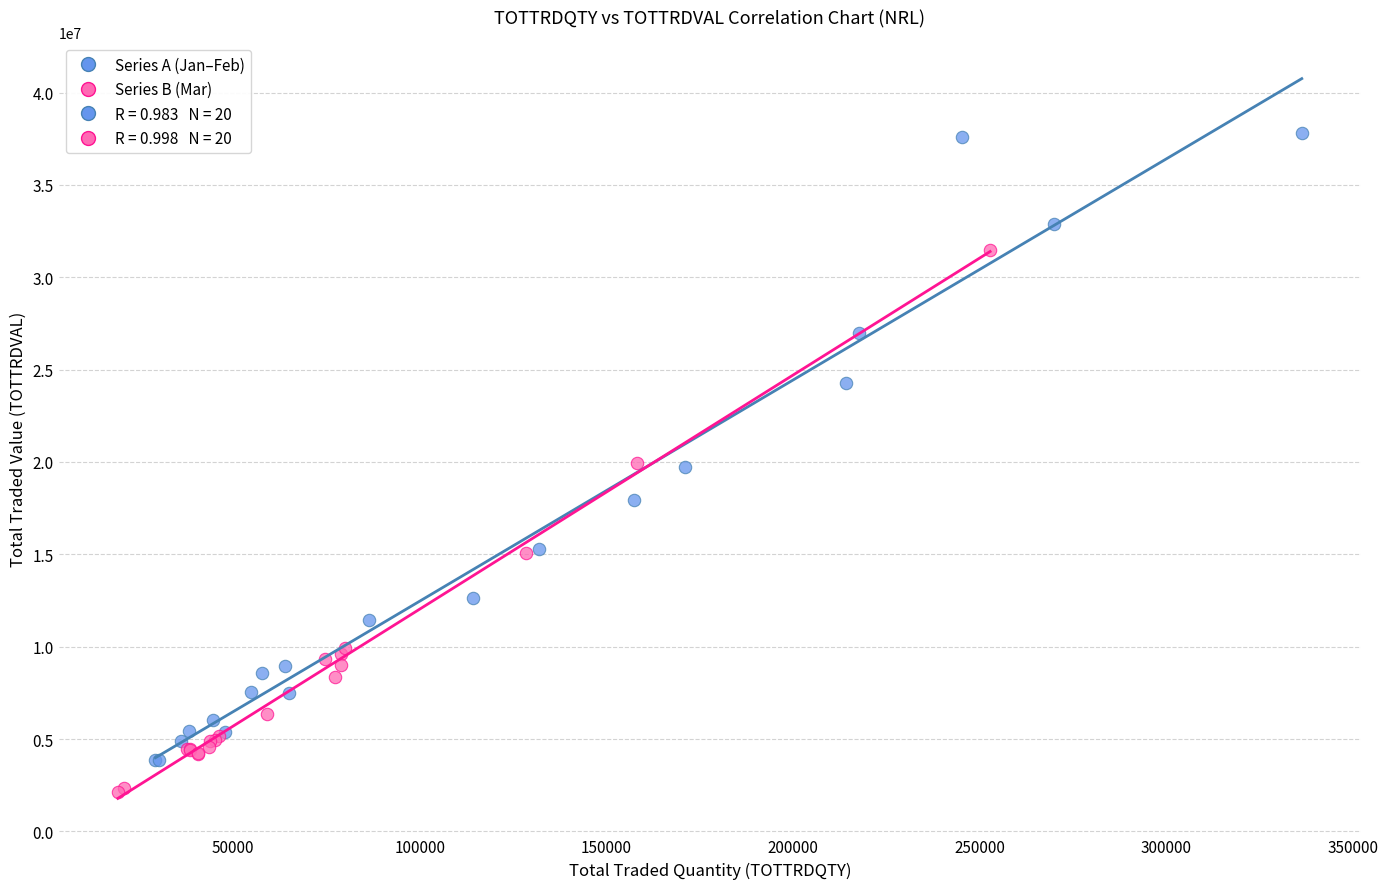

Which series has the largest Y range (max minus min)?

Series A (Jan–Feb)